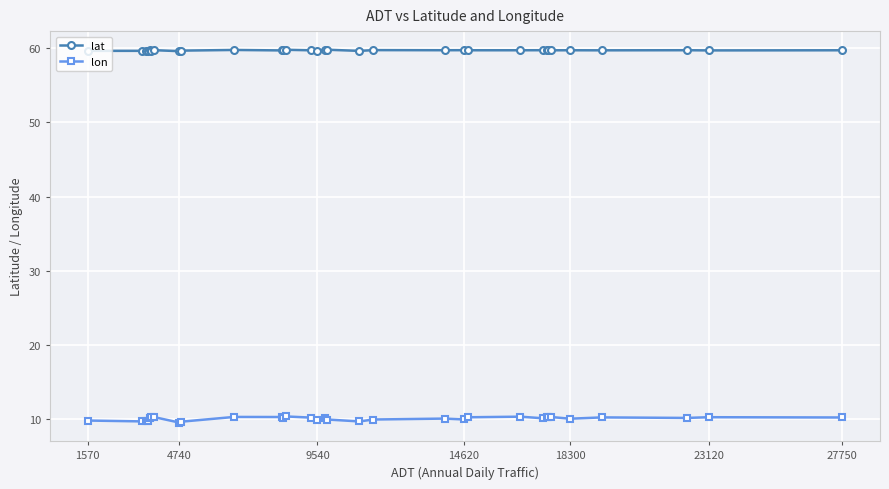

At how many categories does at least one series exceed 48?

32